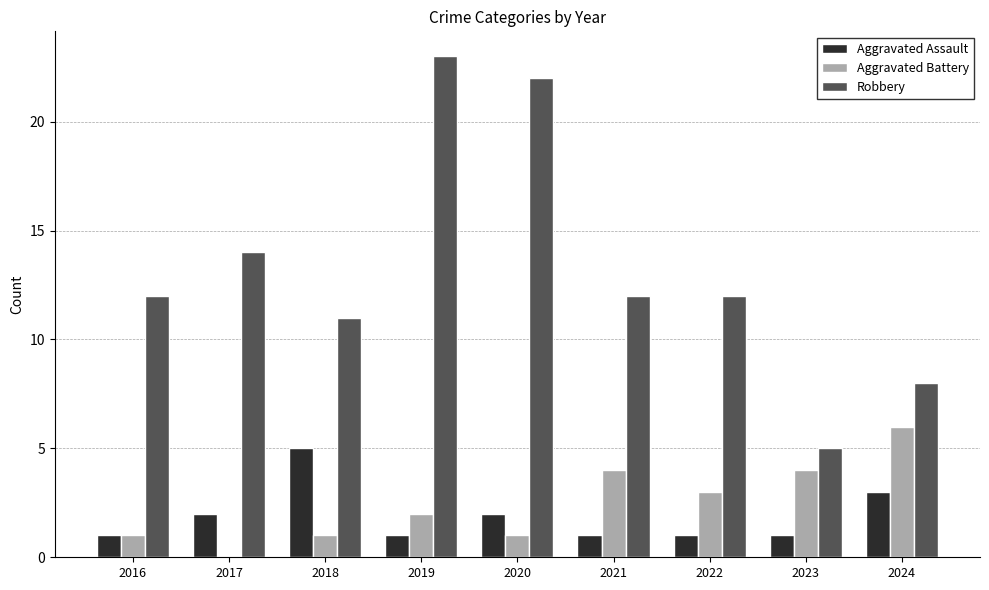

How many Aggravated Battery values are between 1 and 4?

7